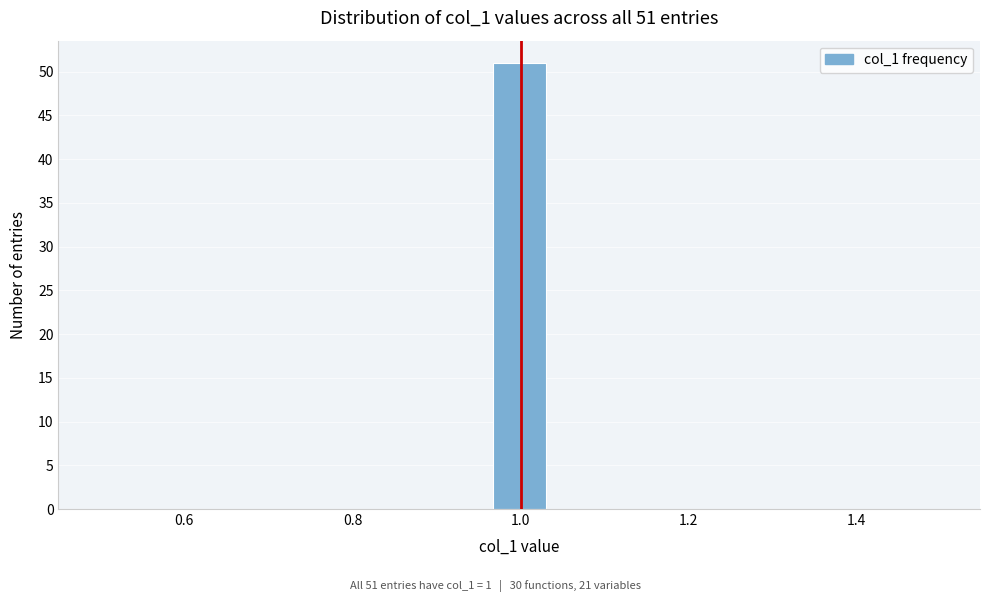

Around what value on the x-axis is the tallest bar? Give the approximate position of its centre, as read against the axis.

1.00